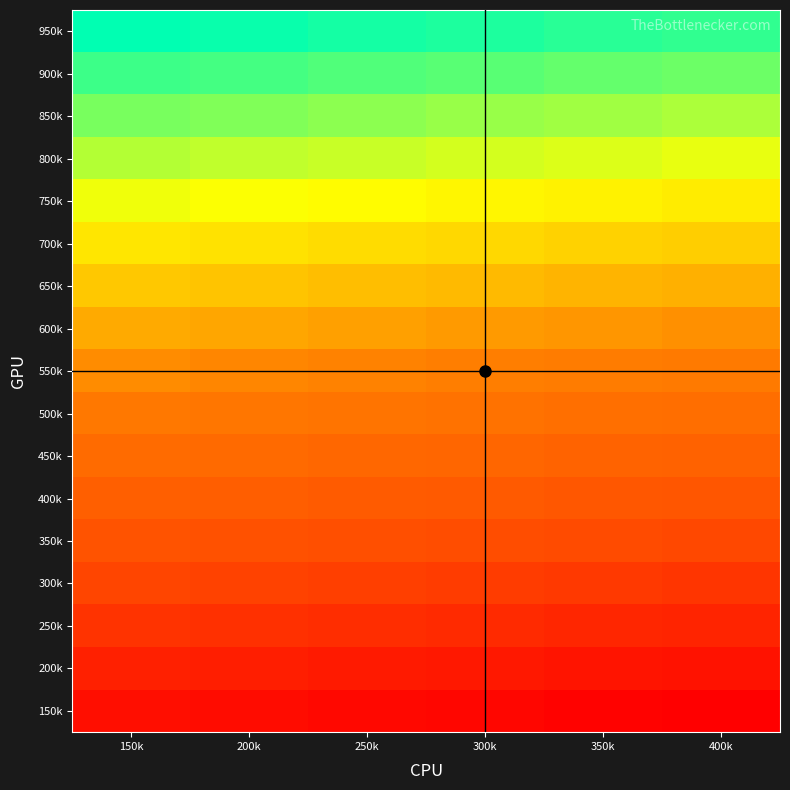

Reading left to right, what are all the values shown in this chart?

150k: 150k=5	200k=4	250k=3	300k=2	350k=1	400k=0
200k: 150k=11	200k=10	250k=9	300k=8	350k=7	400k=6
250k: 150k=17	200k=16	250k=15	300k=14	350k=13	400k=12
300k: 150k=23	200k=22	250k=21	300k=20	350k=19	400k=18
350k: 150k=29	200k=28	250k=27	300k=26	350k=25	400k=24
400k: 150k=35	200k=34	250k=33	300k=32	350k=31	400k=30
450k: 150k=41	200k=40	250k=39	300k=38	350k=37	400k=36
500k: 150k=47	200k=46	250k=45	300k=44	350k=43	400k=42
550k: 150k=53	200k=52	250k=51	300k=50	350k=49	400k=48
600k: 150k=59	200k=58	250k=57	300k=56	350k=55	400k=54
650k: 150k=65	200k=64	250k=63	300k=62	350k=61	400k=60
700k: 150k=71	200k=70	250k=69	300k=68	350k=67	400k=66
750k: 150k=77	200k=76	250k=75	300k=74	350k=73	400k=72
800k: 150k=83	200k=82	250k=81	300k=80	350k=79	400k=78
850k: 150k=89	200k=88	250k=87	300k=86	350k=85	400k=84
900k: 150k=95	200k=94	250k=93	300k=92	350k=91	400k=90
950k: 150k=101	200k=100	250k=99	300k=98	350k=97	400k=96